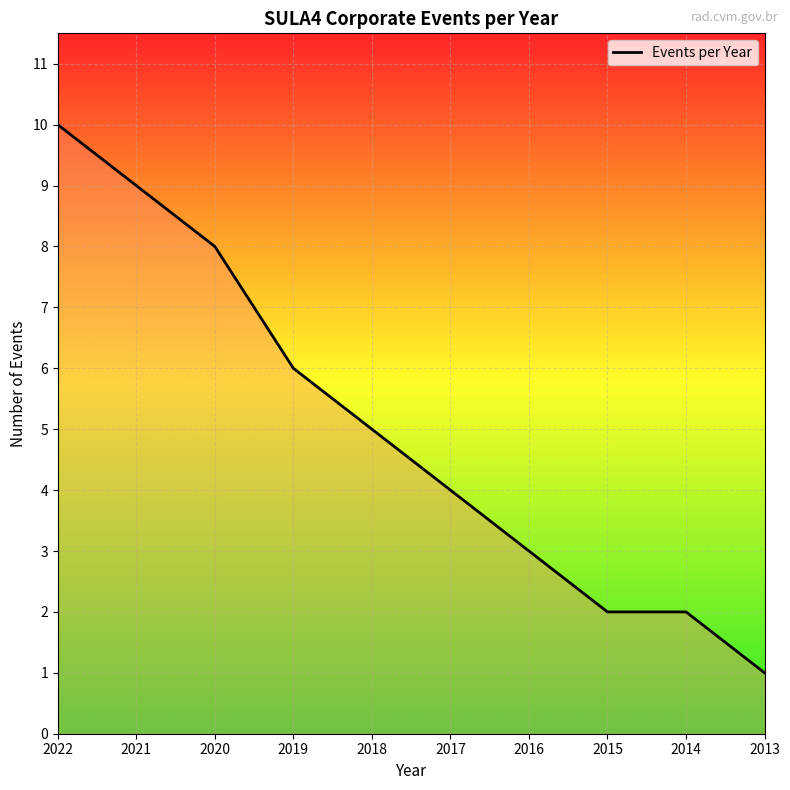

How many values are between 2 and 8?

7